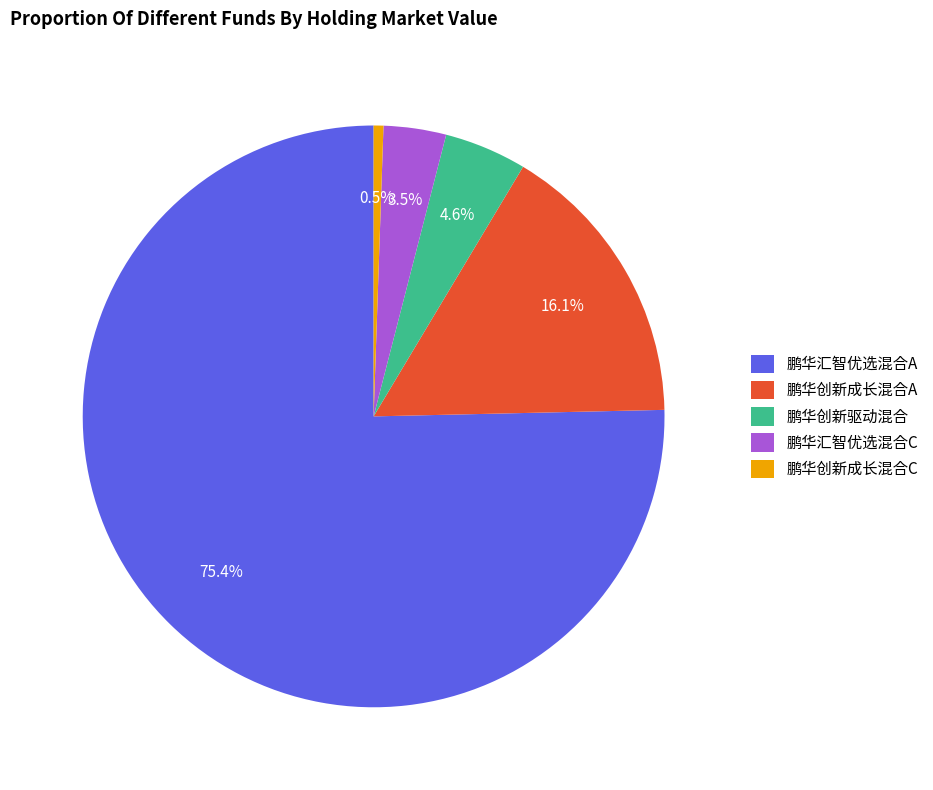

What is the smallest slice in the pie chart?

鹏华创新成长混合C